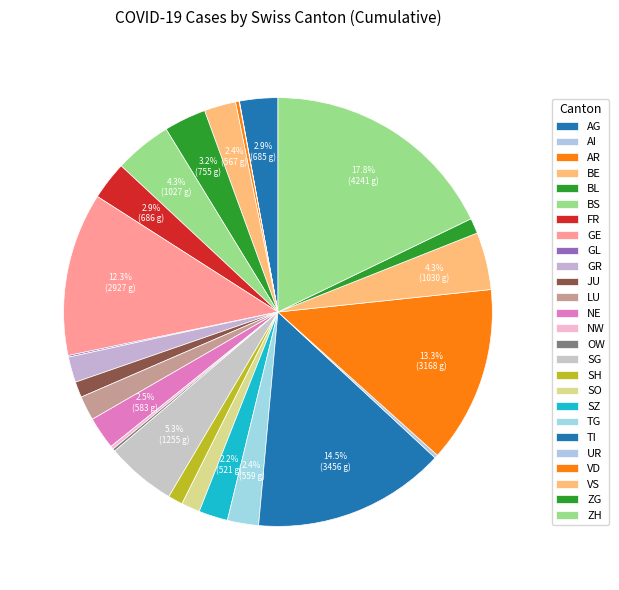

The AI slice represents 7% of the pie. True or false?

False